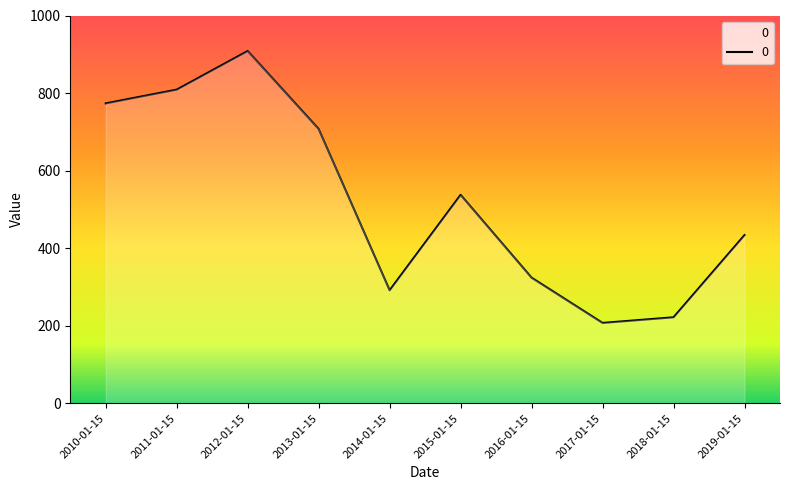

Between 2014-01-15 and 2012-01-15, which is larger?

2012-01-15